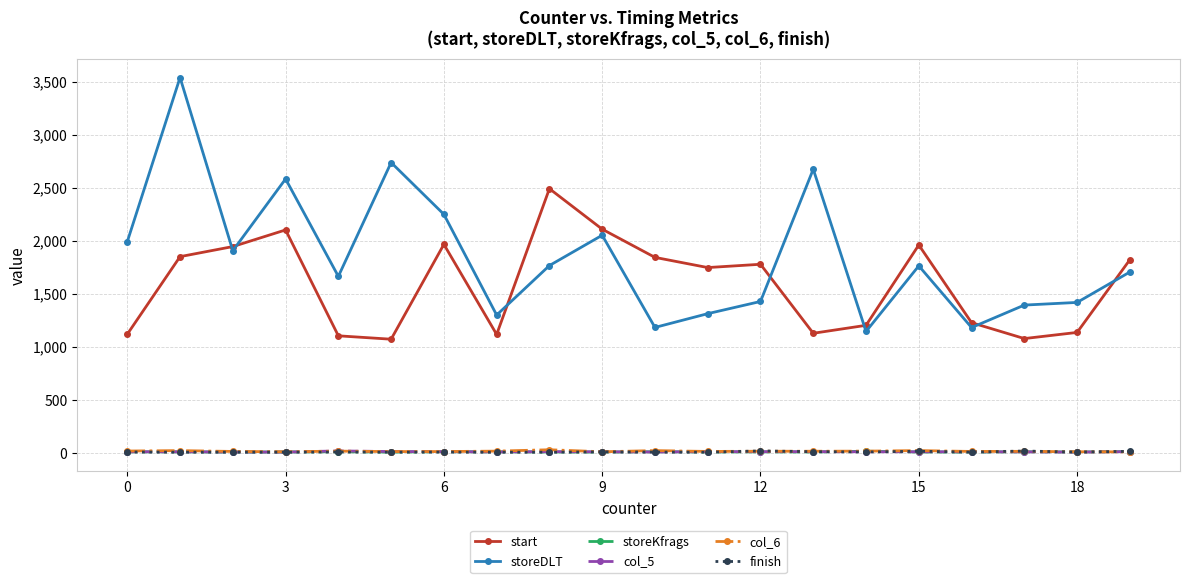

True or false: storeDLT and col_6 cross at least once.

False